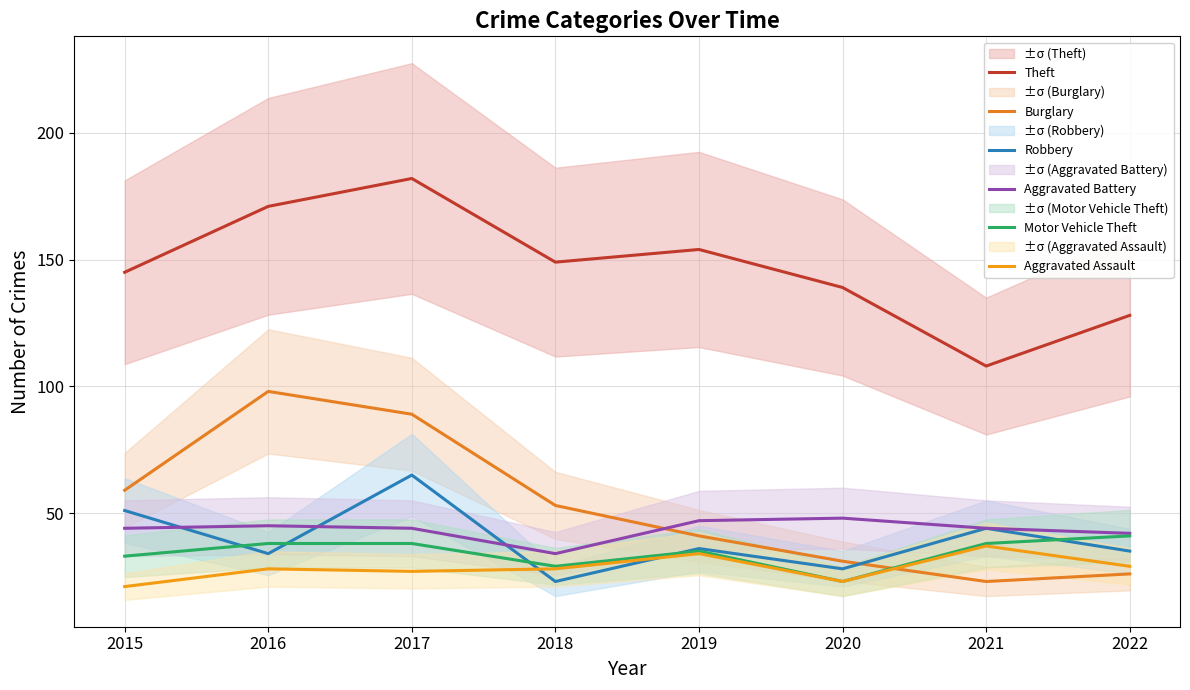

Which label corresponds to the largest value in the chart?

2017